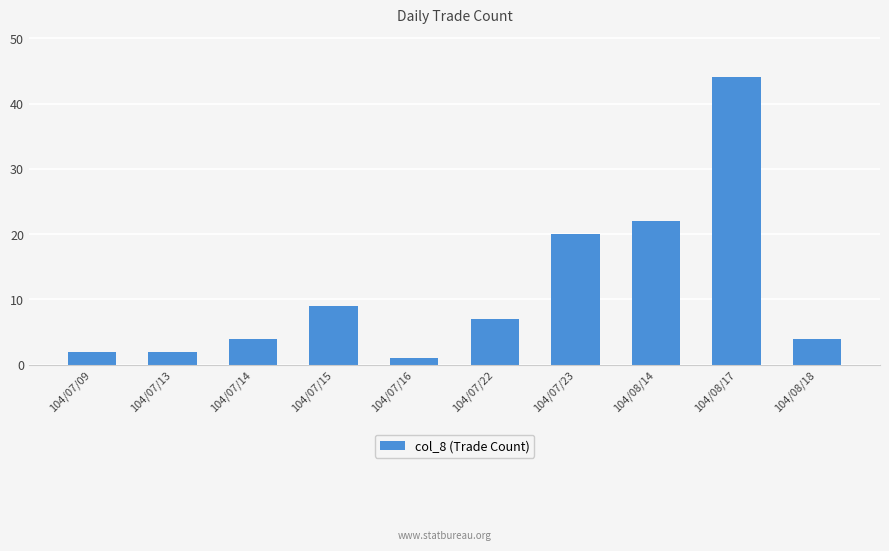

At which label is the value closest to 22?

104/08/14